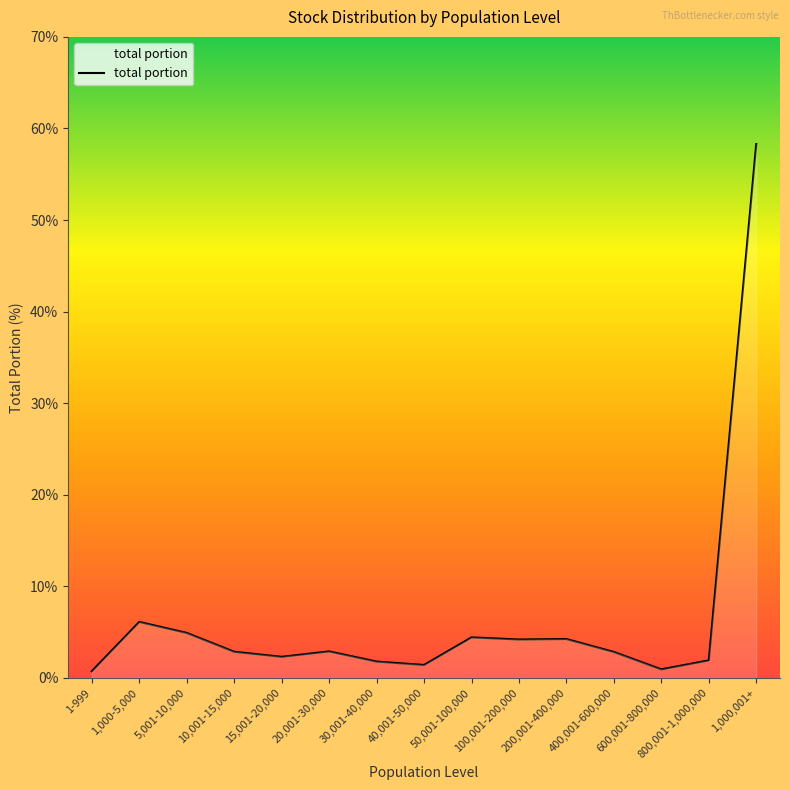

True or false: the data shows 0.9 at 600,001-800,000.

True